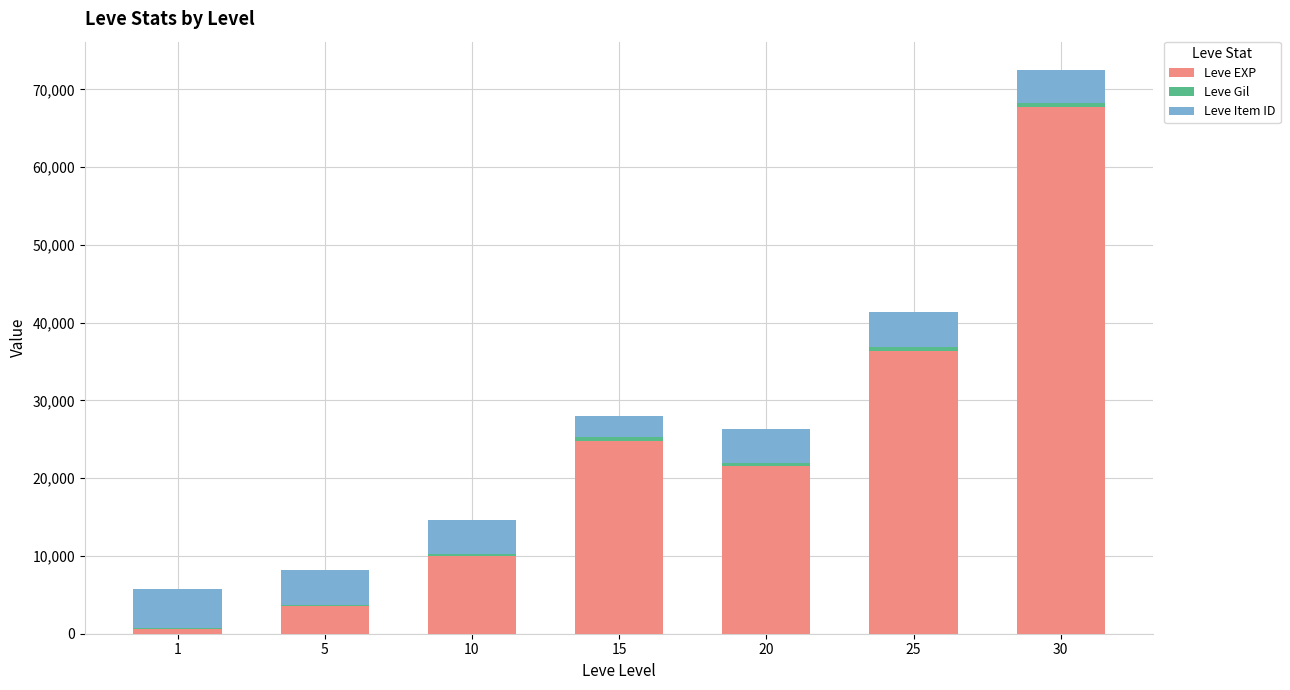

At which category is the sum across all series the highest?

30